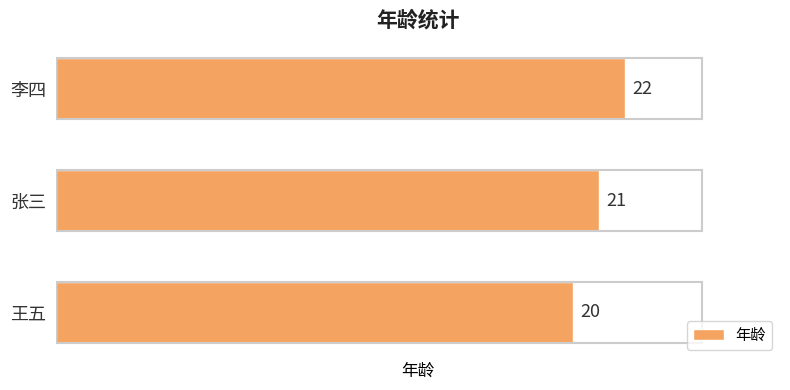

Does the chart contain stacked bars?

No